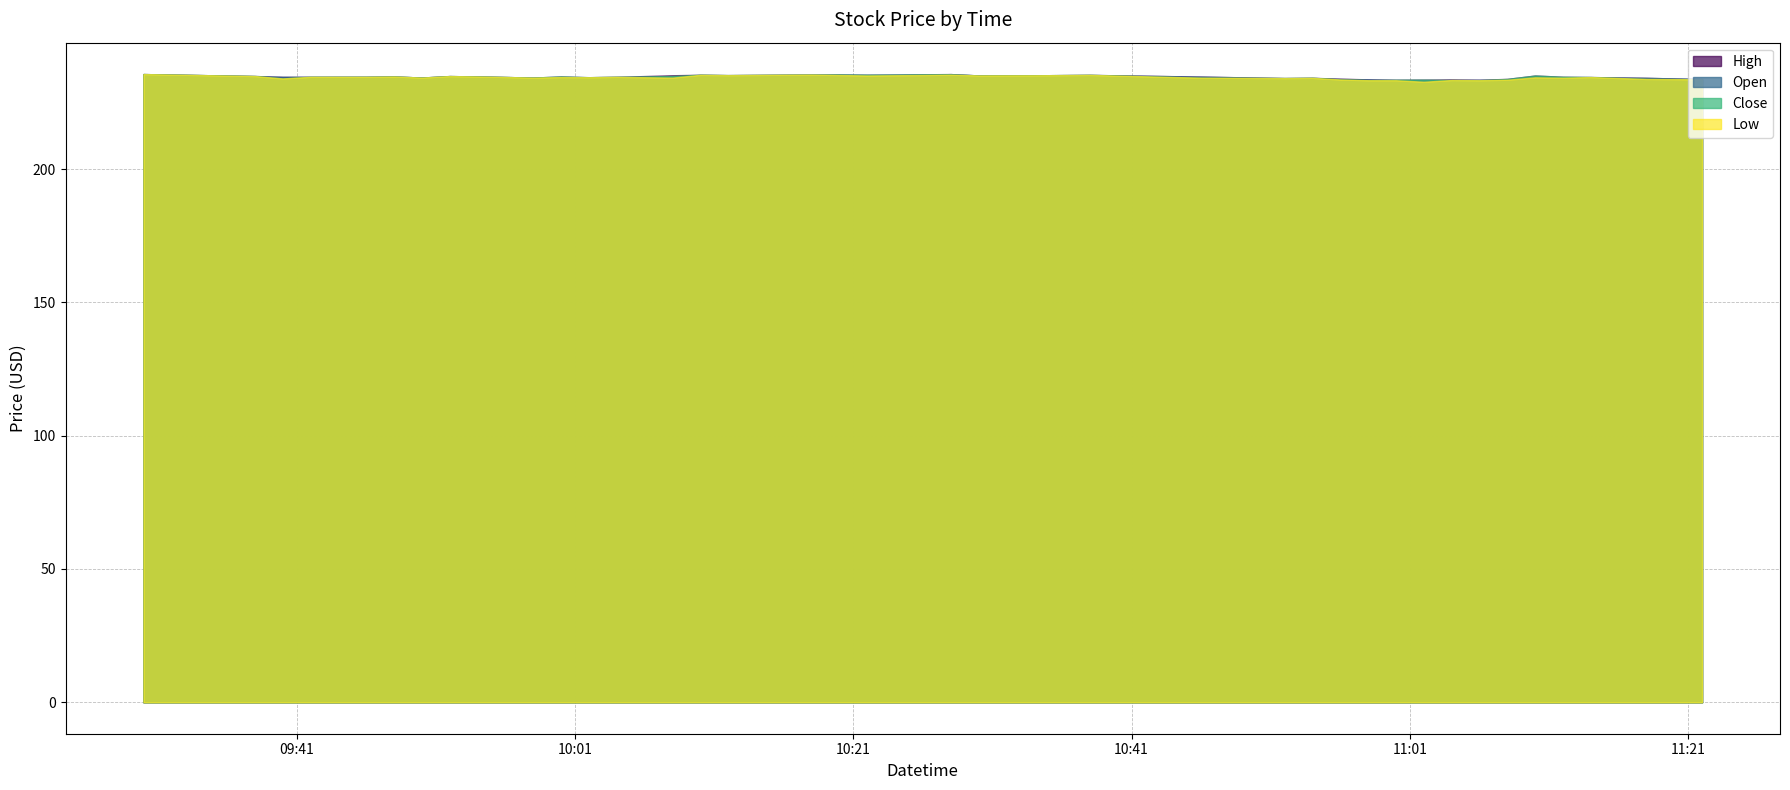

List the series in order of their peak value, highest first.

High, Open, Close, Low